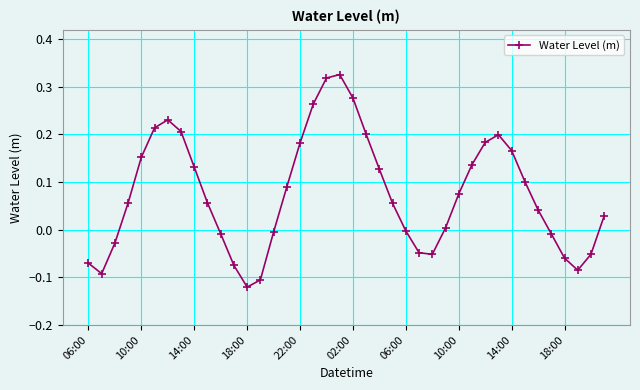

How many distinct data groups are displayed?

1